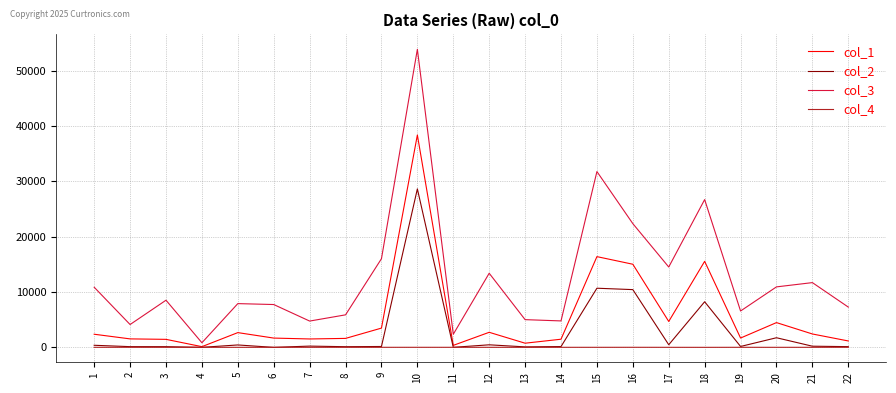

Between 17 and 22, which series saw the biggest shift?

col_3